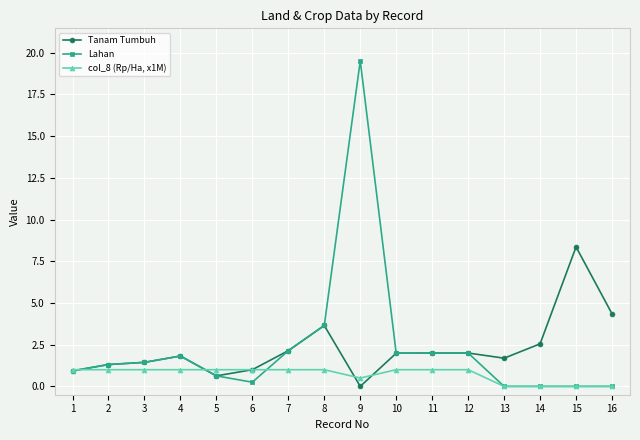

True or false: Tanam Tumbuh has more than 0 interior local peaks.

True